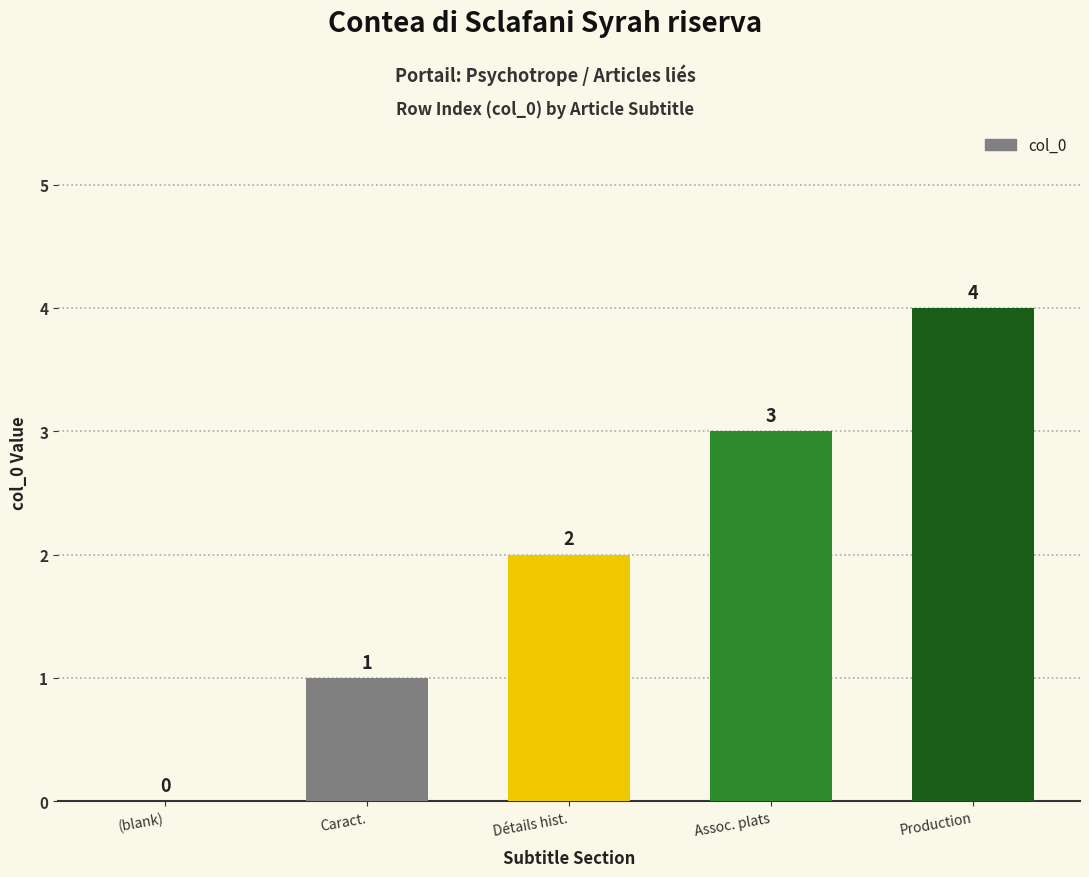

What is the difference between the values at Assoc. plats and (blank)?

3